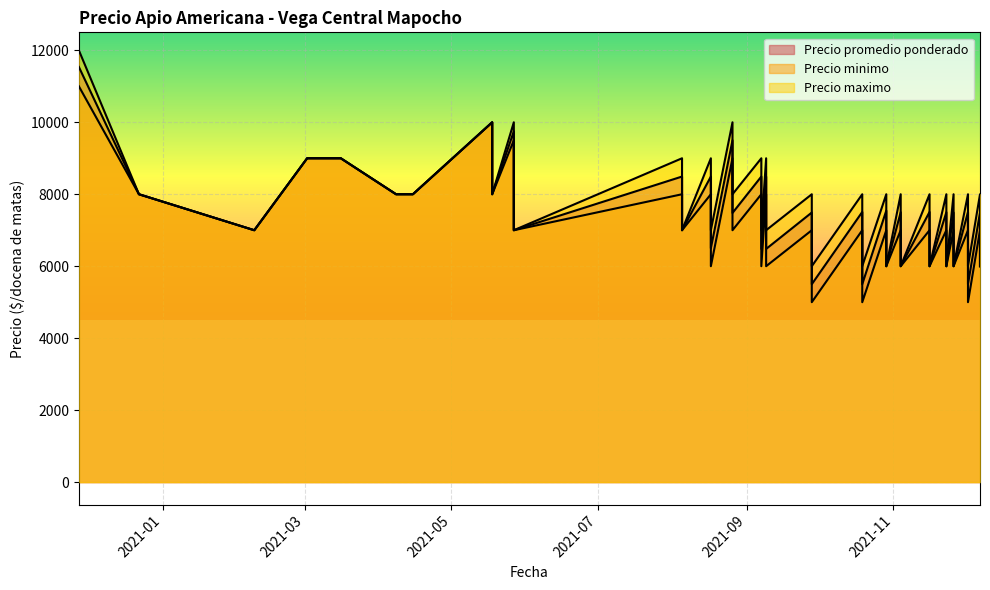

Which category has the lowest value in the Precio minimo series?

2021-12-02